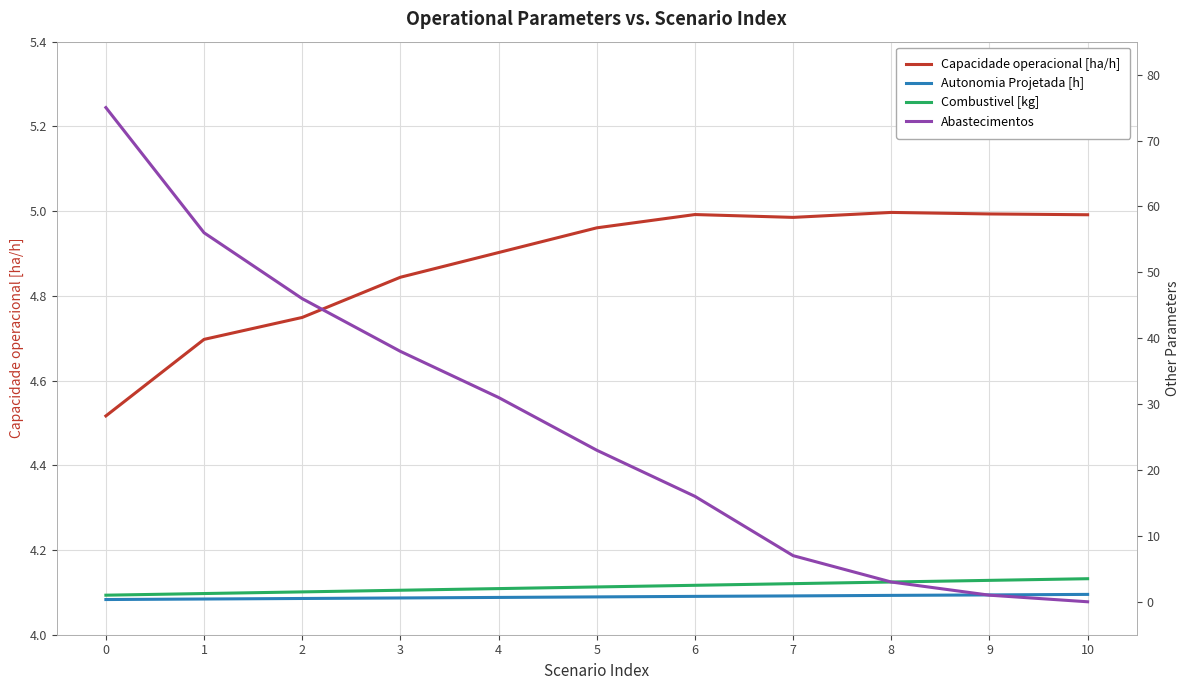

Which category has the highest value in the Autonomia Projetada [h] series?

10